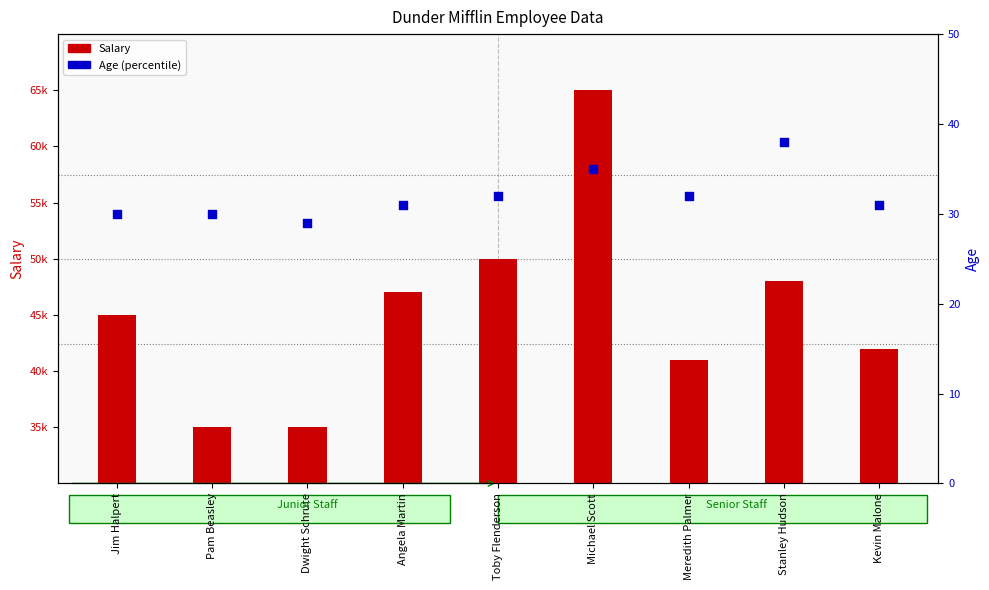

Which series contains the lowest Y value?

Age